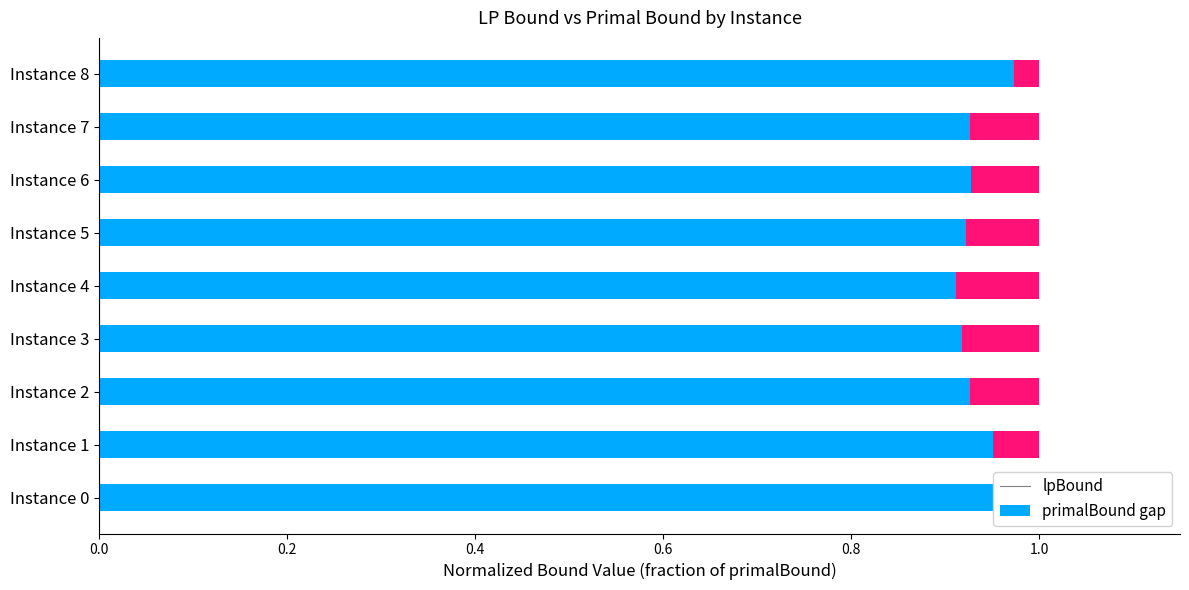

What is the difference between the maximum and second lowest values in the primalBound gap series?

0.1